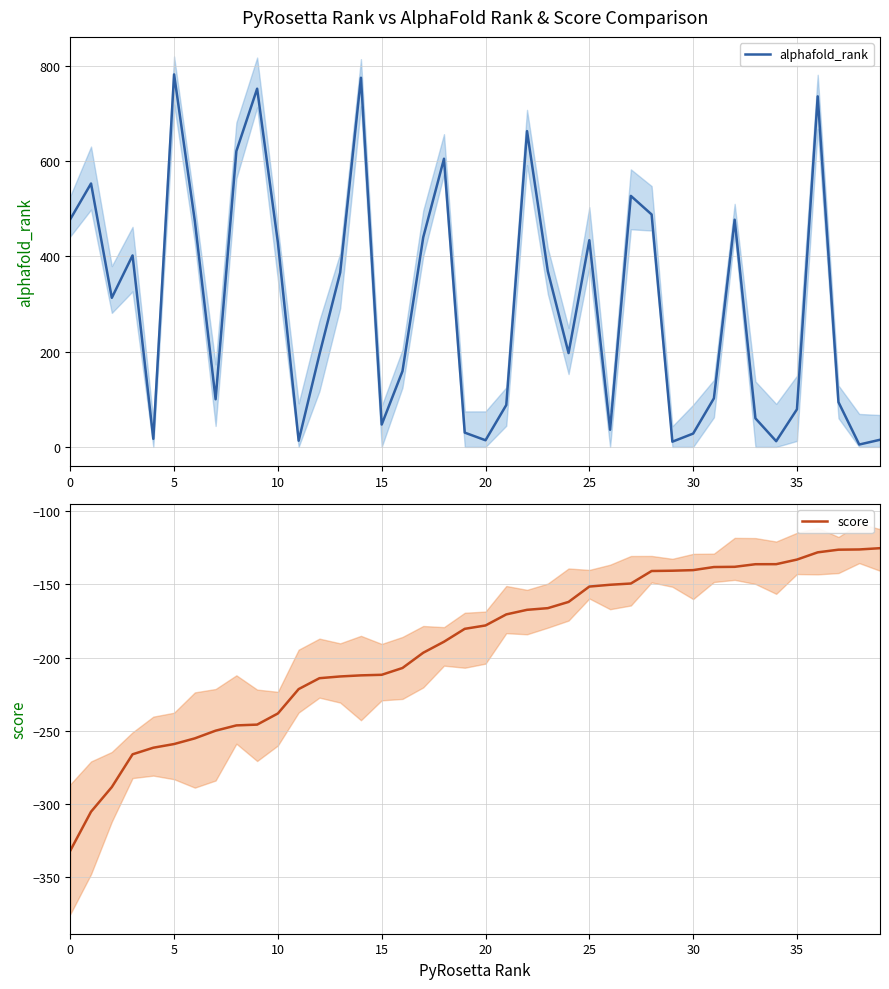

What is the difference between the score values at 33 and 18?

52.9